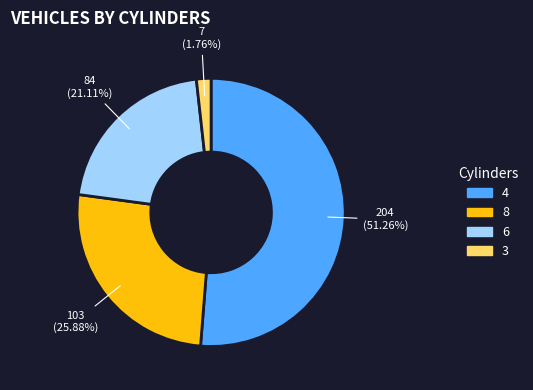

The 3 slice represents 2% of the pie. True or false?

True